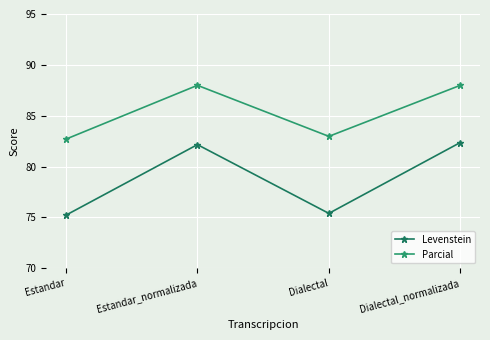

How many lines are shown in the chart?

2